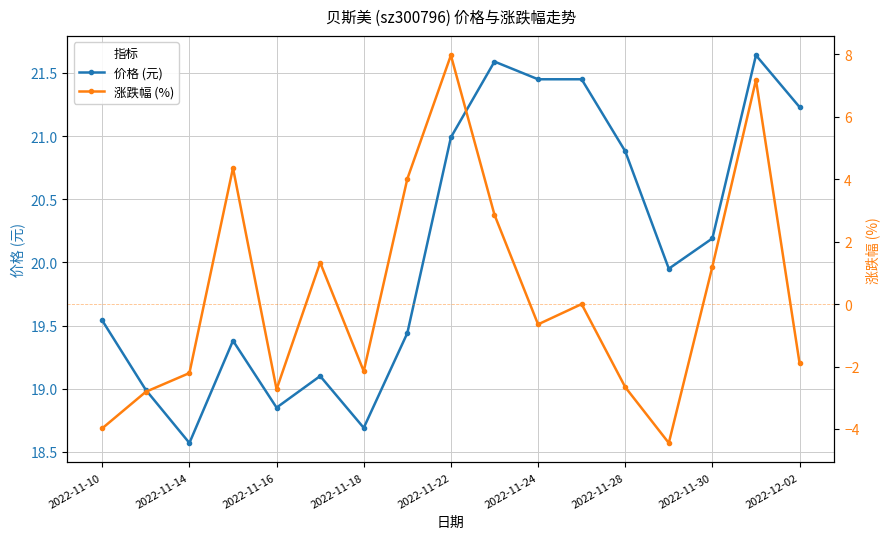

True or false: 价格 (元) has more than 2 interior local peaks.

True